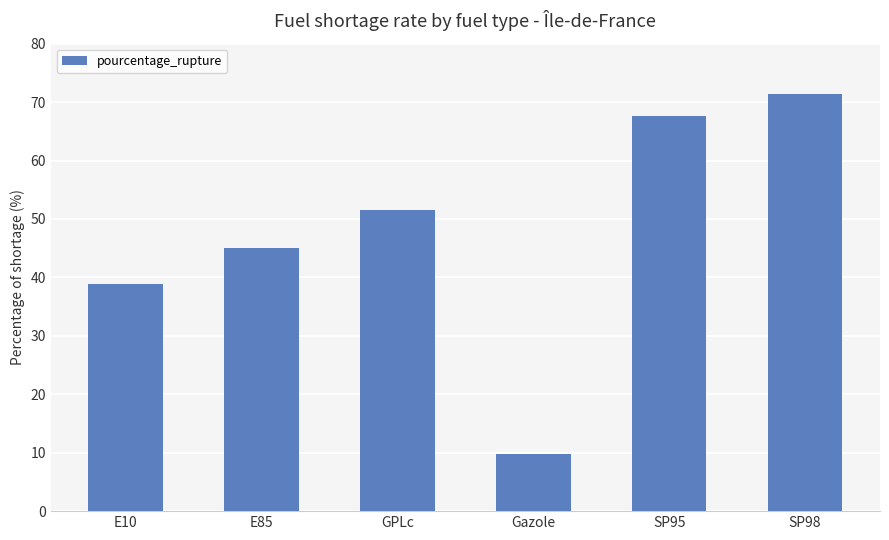

What is the label of the 1st bar from the left?

E10